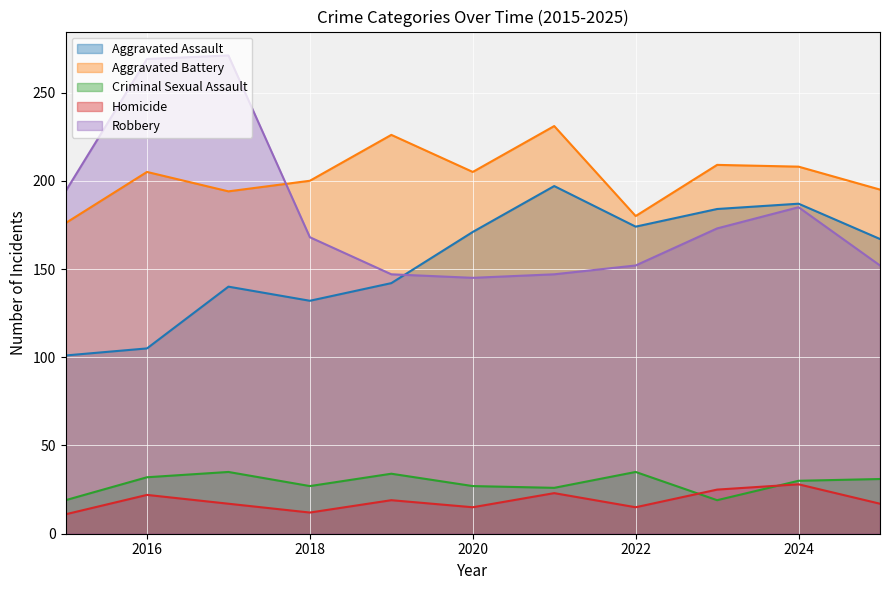

How many lines are shown in the chart?

5